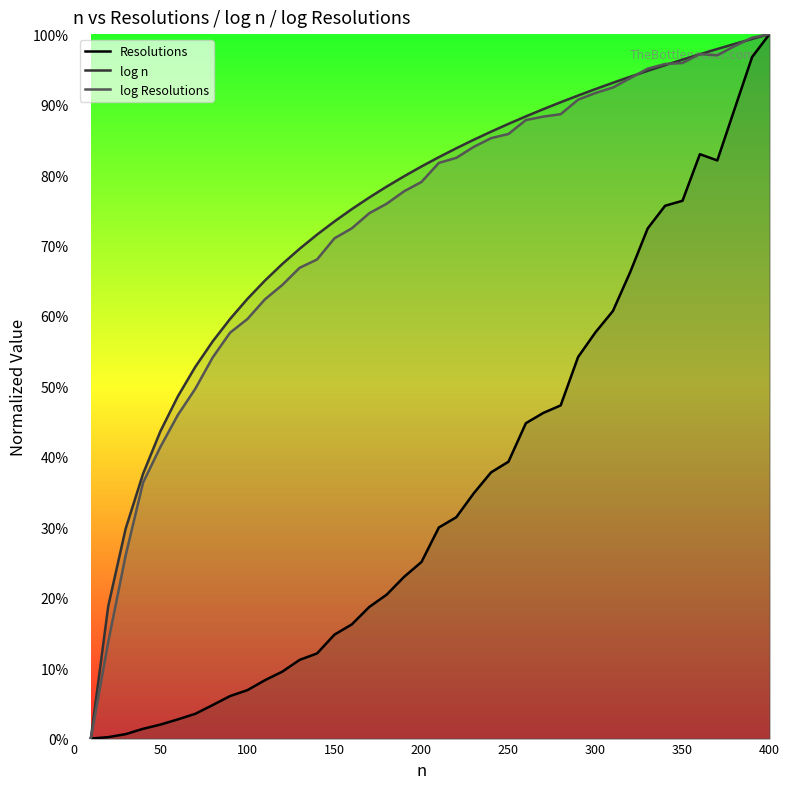

Count the number of categories in the chart.

40